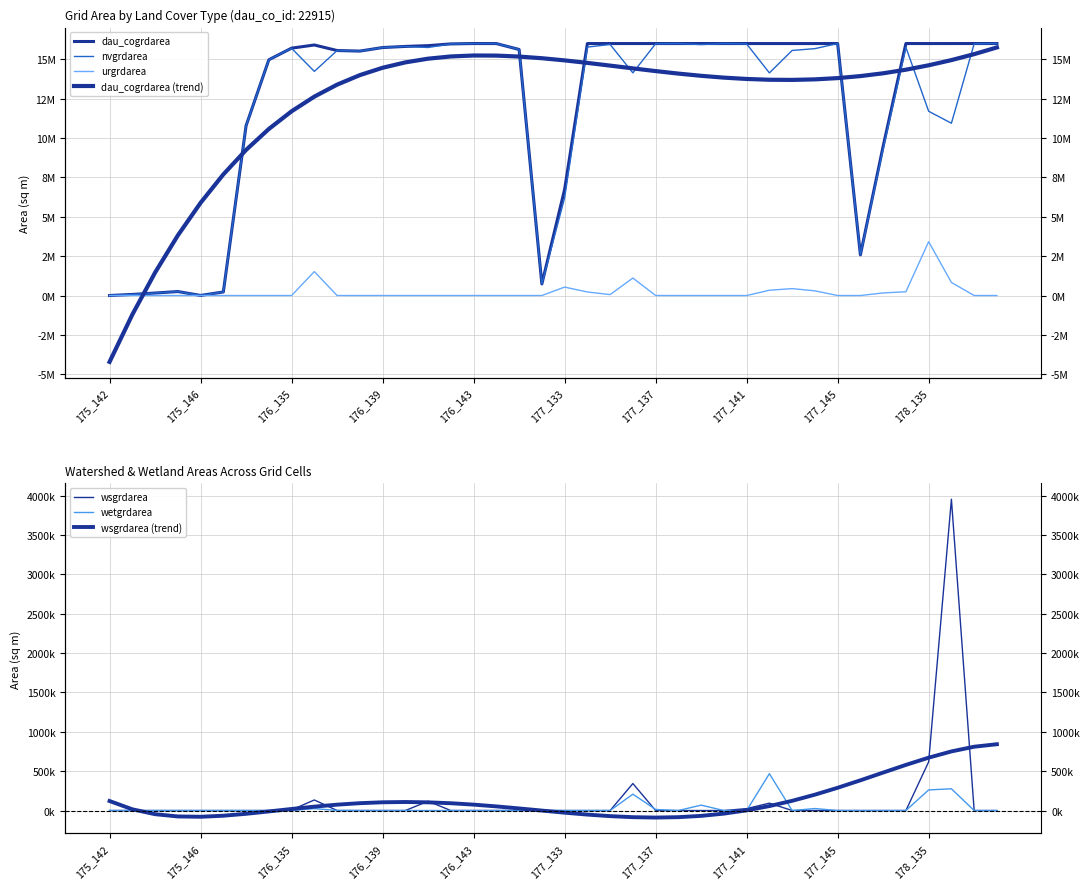

True or false: wsgrdarea has more than 1 points higher than both neighbors.

True